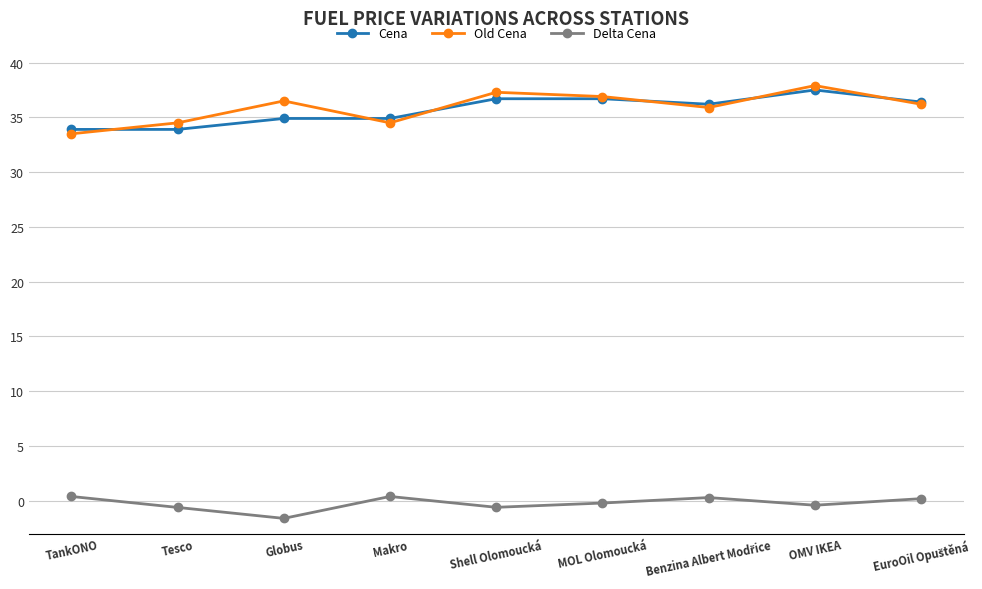

At which label does Cena first exceed 36?

Shell Olomoucká